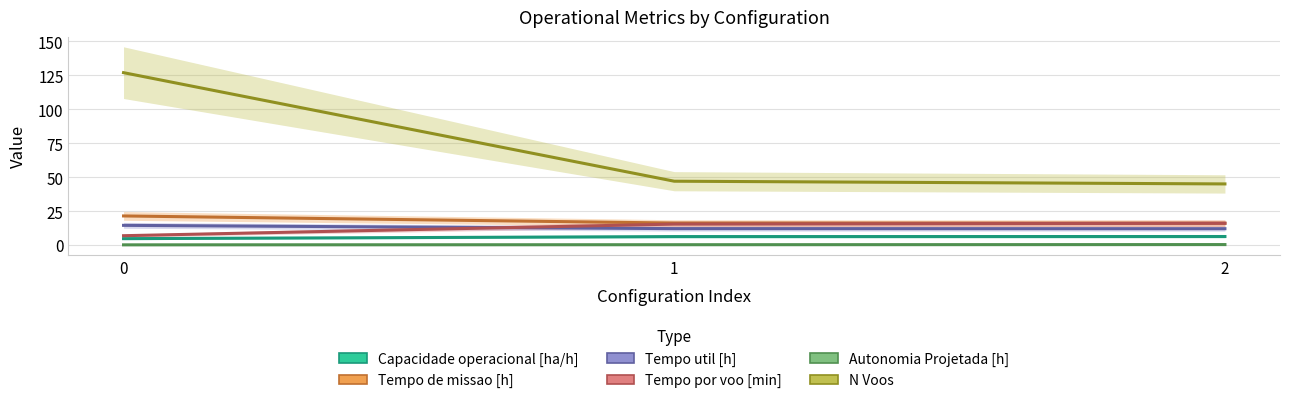

What is the difference between the Tempo util [h] values at 0 and 1?

2.4